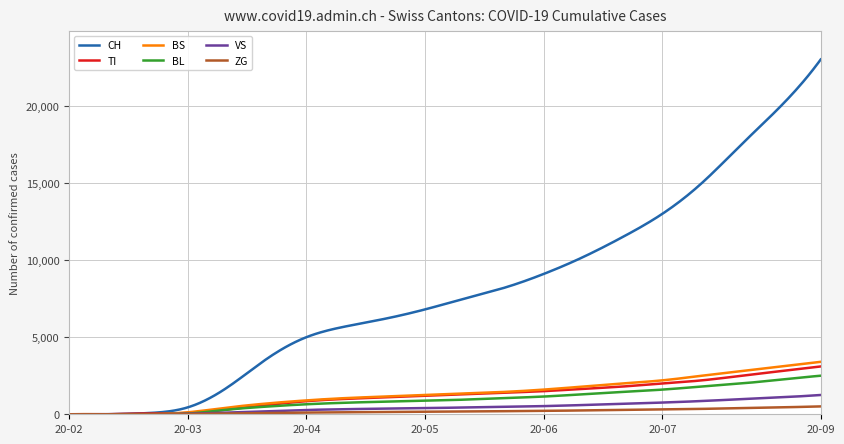

Which series has the widest spread of values?

CH